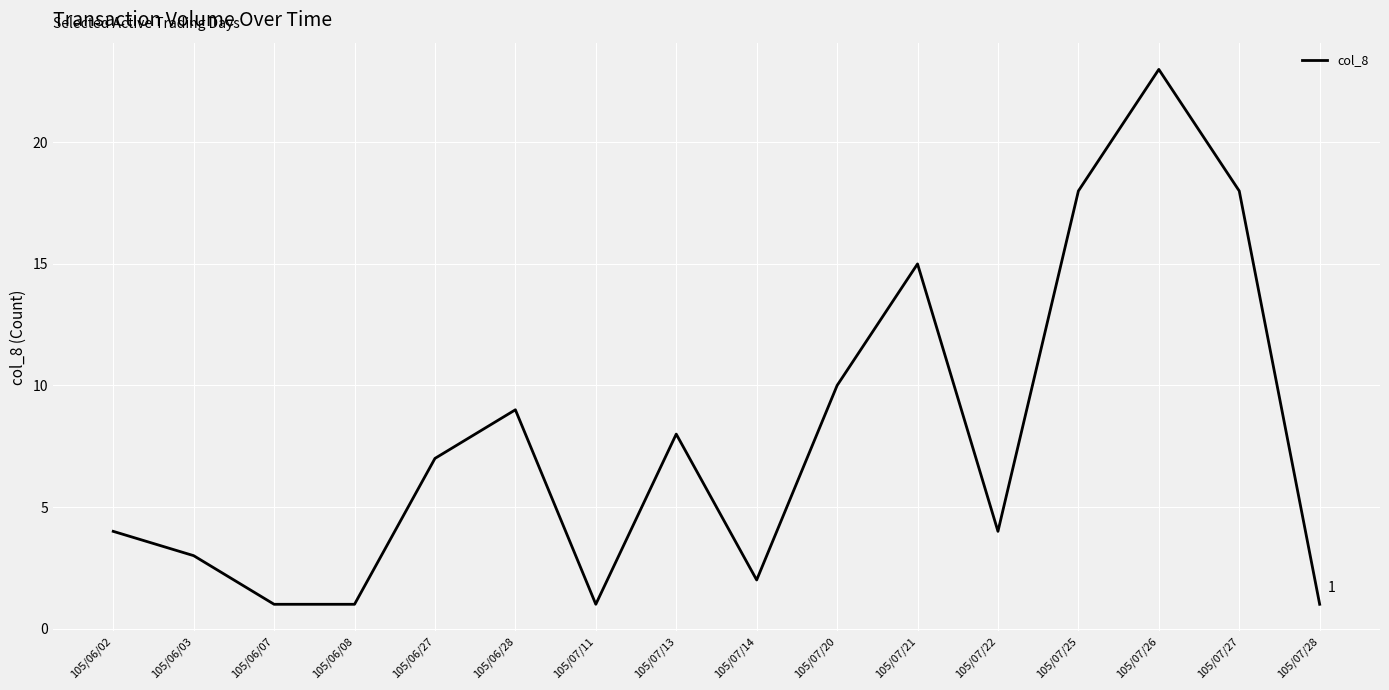

Reading left to right, transcribe all the data shown in this chart.

105/06/02=4	105/06/03=3	105/06/07=1	105/06/08=1	105/06/27=7	105/06/28=9	105/07/11=1	105/07/13=8	105/07/14=2	105/07/20=10	105/07/21=15	105/07/22=4	105/07/25=18	105/07/26=23	105/07/27=18	105/07/28=1